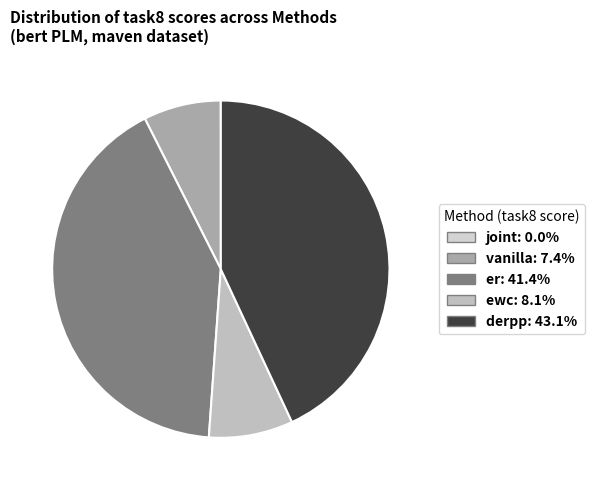

Does er account for over 50% of the chart?

No